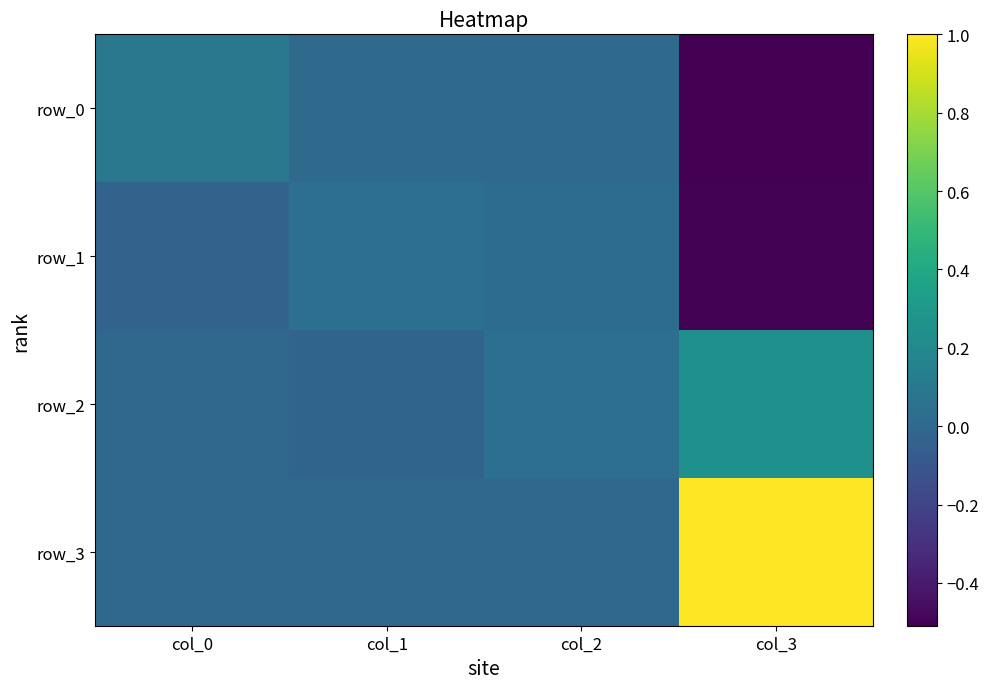

What is the maximum value for row_0?

0.1